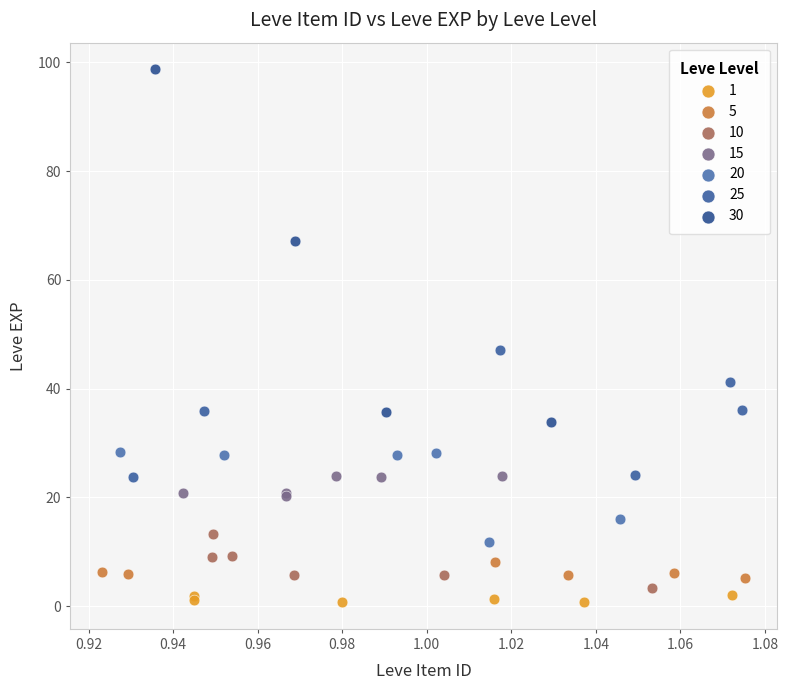

Which series has the largest Y range (max minus min)?

30